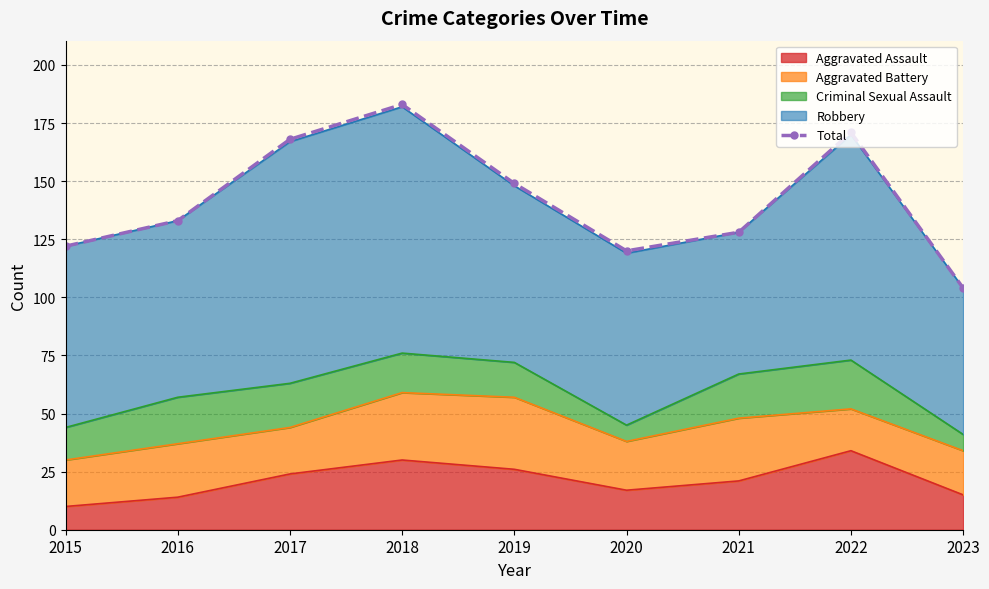

At which category does the chart reach its peak across all series?

2018